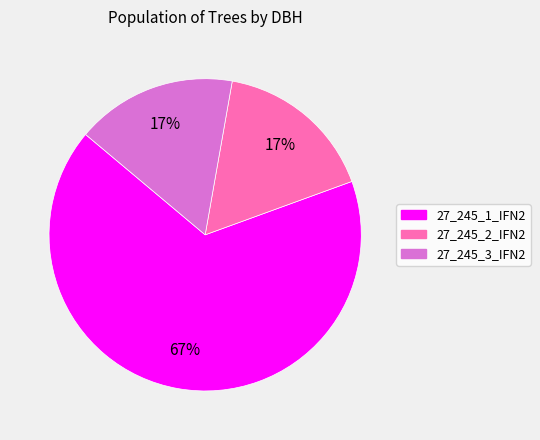

To the nearest percent, what percentage of the pie is 27_245_3_IFN2?

17%